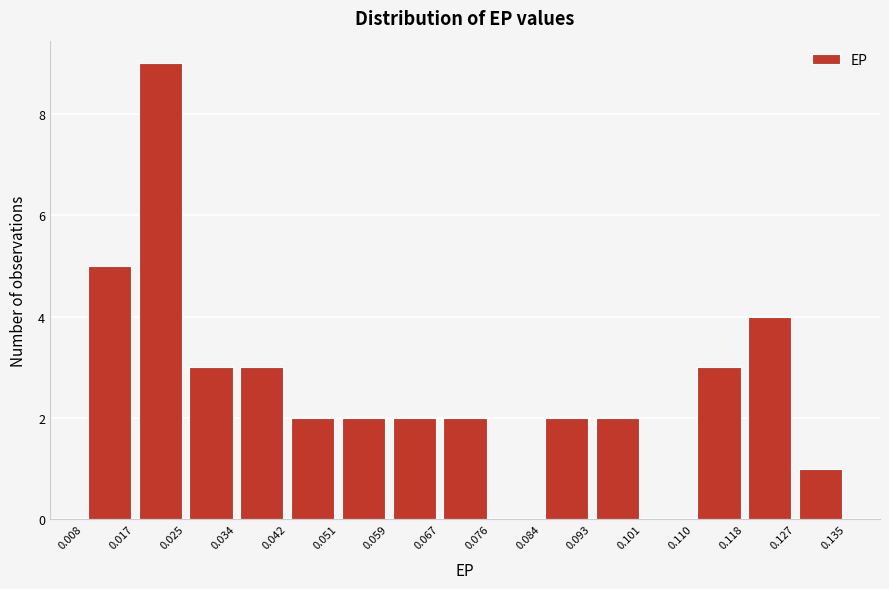

Over which range of the x-axis is the bar tallest?

0.017 to 0.025